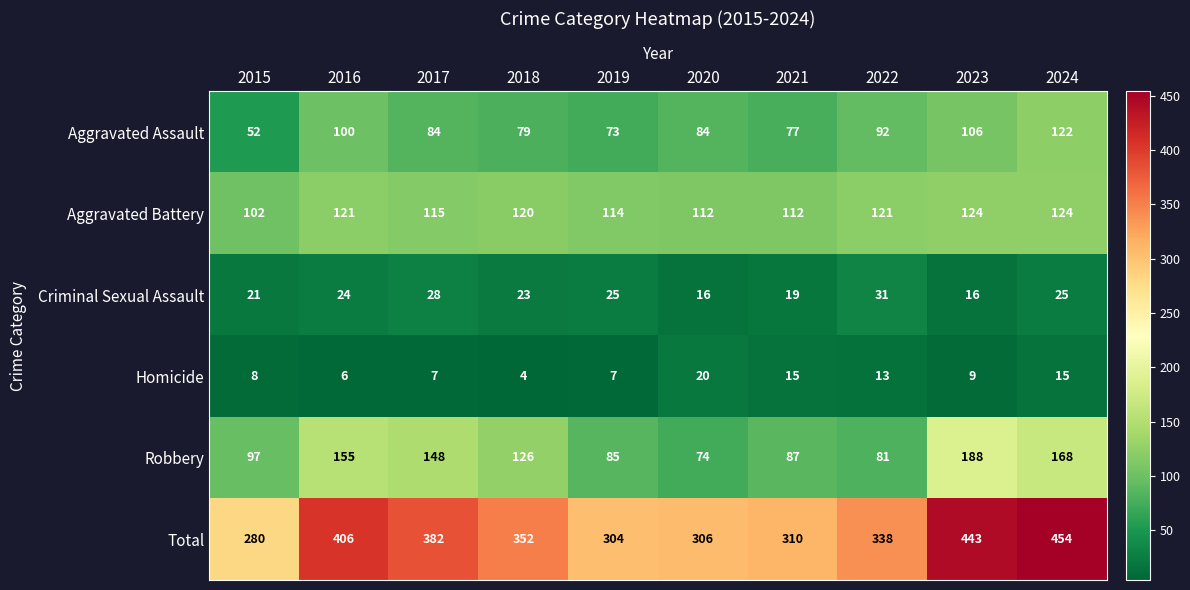

The value of Aggravated Battery at 2015 is 137. True or false?

False